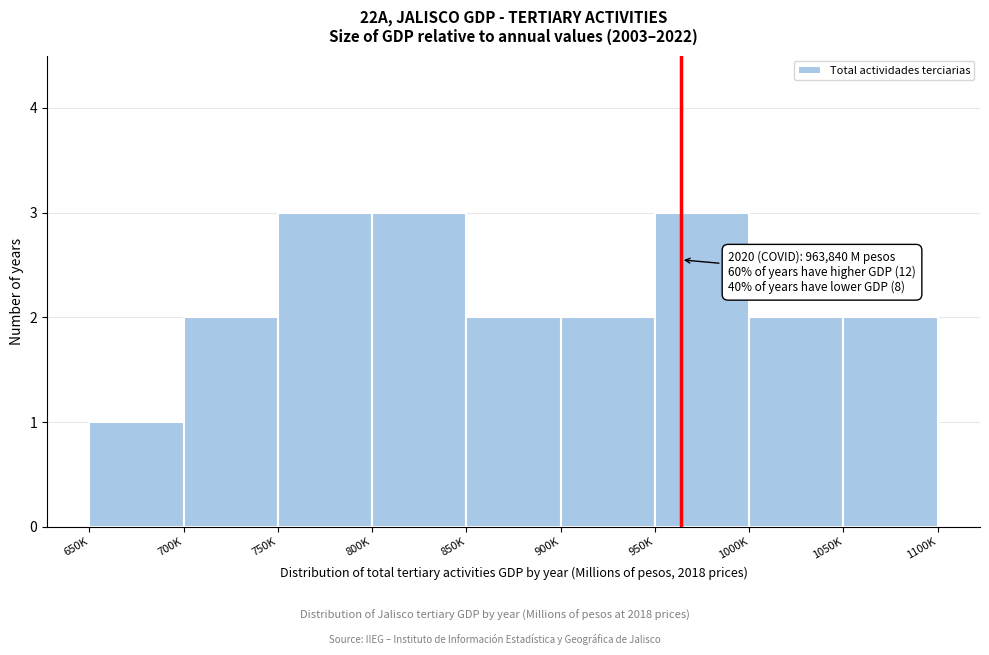

Reading right to left, transcribe all the data shown in this chart.

1050K=2	1000K=2	950K=3	900K=2	850K=2	800K=3	750K=3	700K=2	650K=1